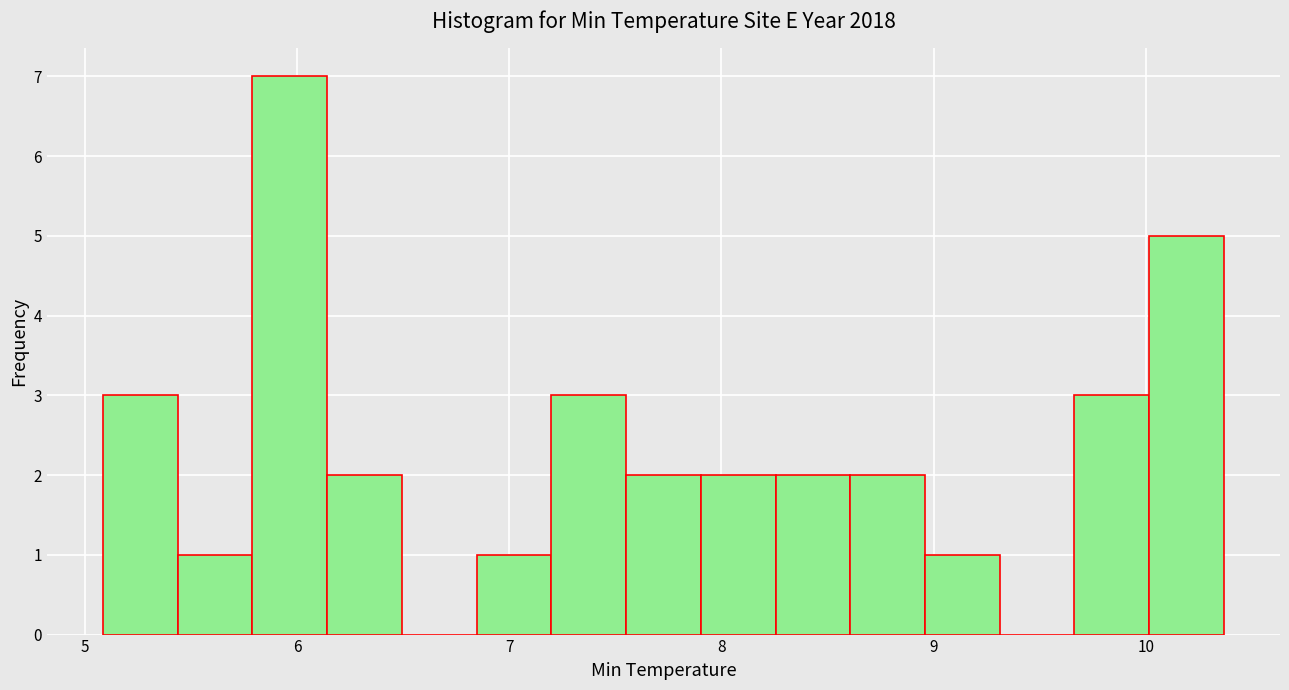

Read against the x-axis, roughly where is the centre of the tallest bar?

6.0